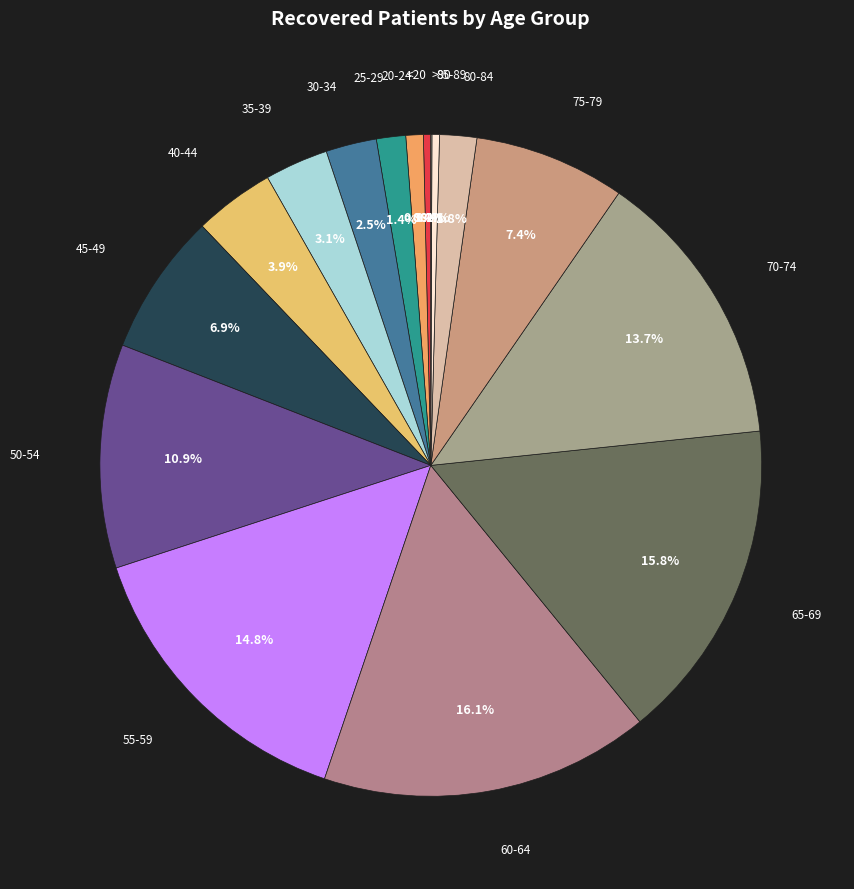

Does 80-84 account for over 50% of the chart?

No